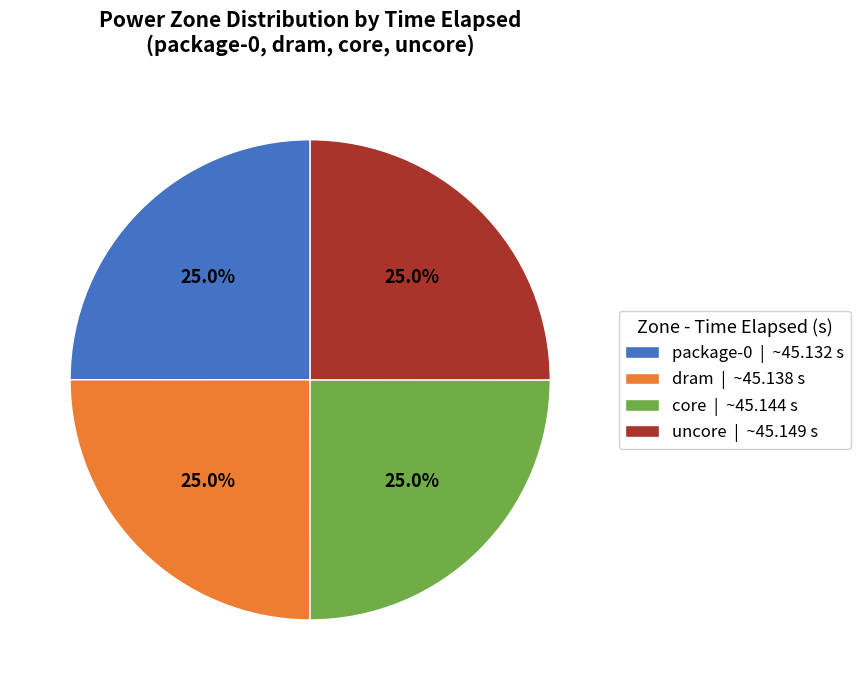

Approximately how many times larger is the value at core | ~45.144 s compared to package-0 | ~45.132 s?

1.0